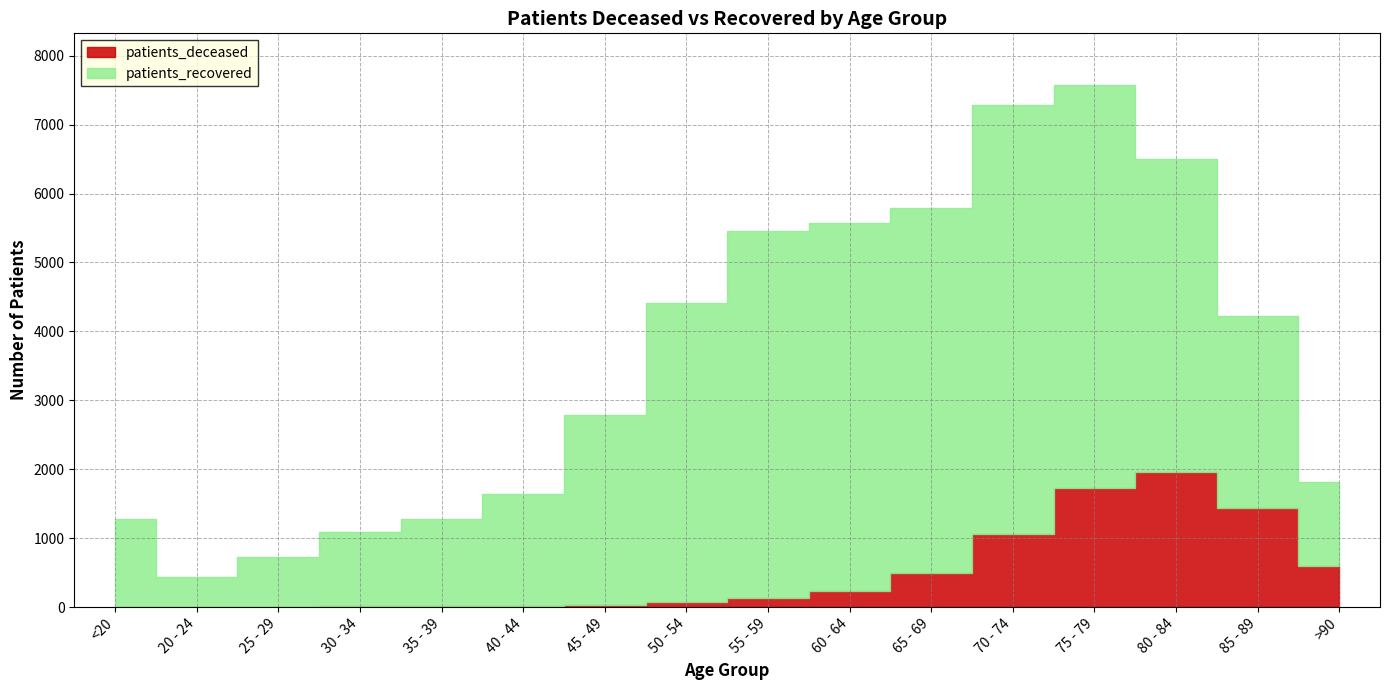

Which series changed the most between 65 - 69 and 75 - 79?

patients_deceased